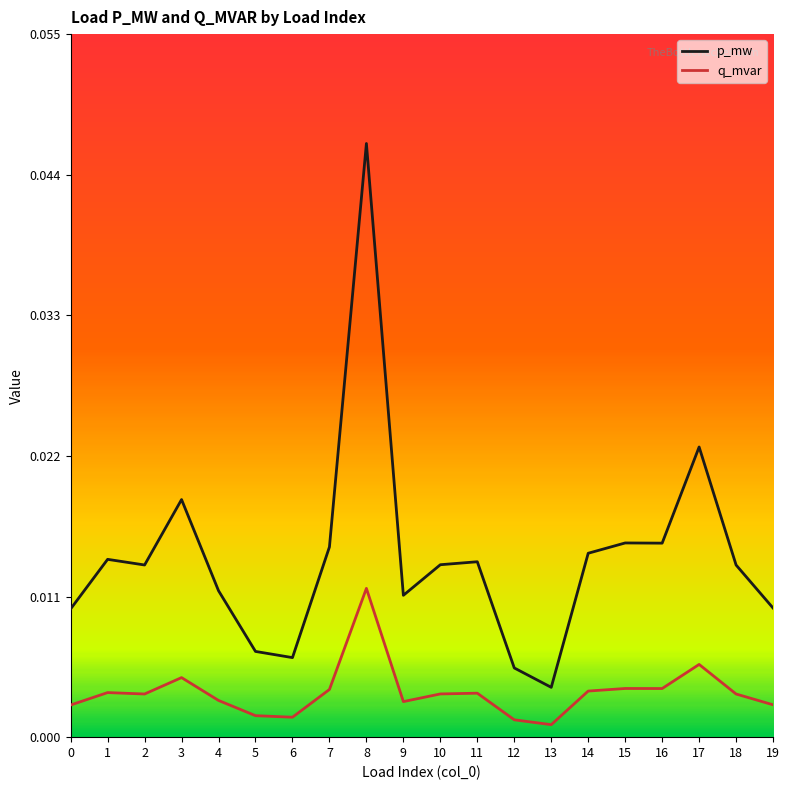

Between 3 and 17, which series saw the biggest shift?

p_mw